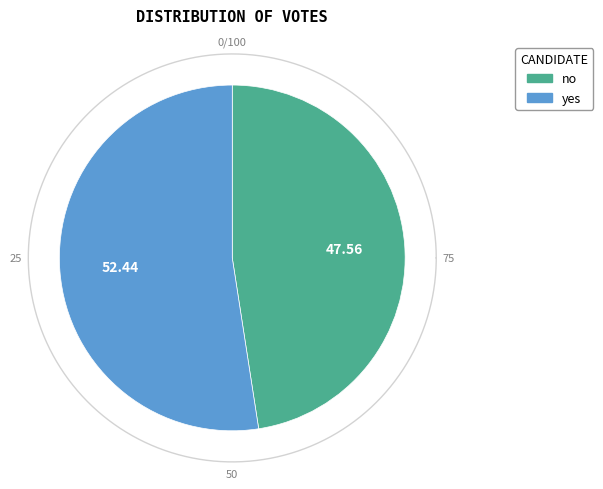

To the nearest percent, what is the difference between the largest and smallest slice percentages?

5%